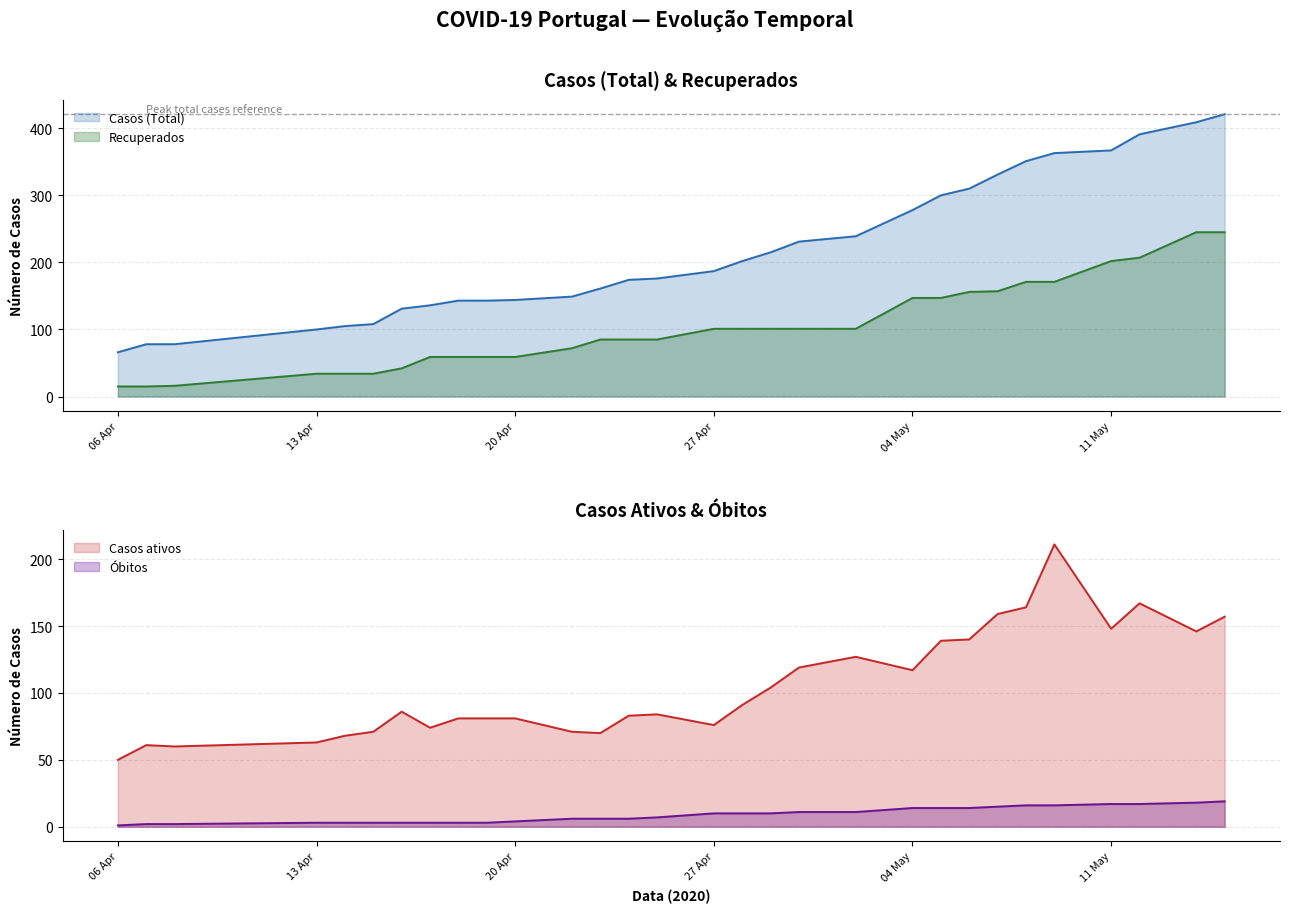

At which label is Casos ativos closest to 130?

2020-05-02